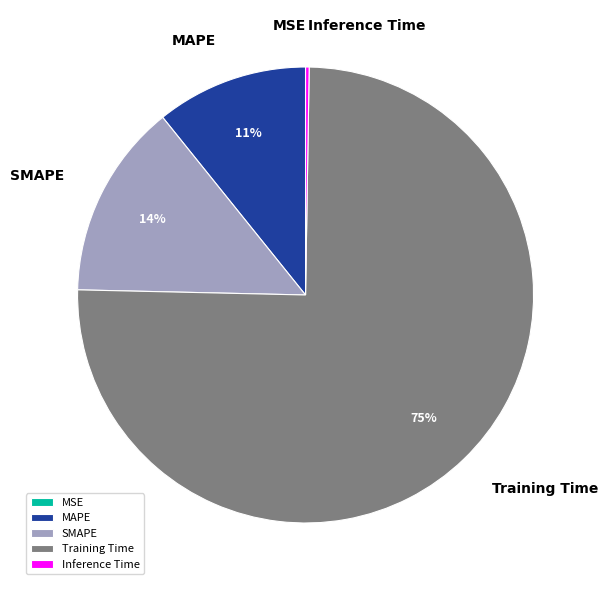

To the nearest percent, what is the average slice percentage?

20%